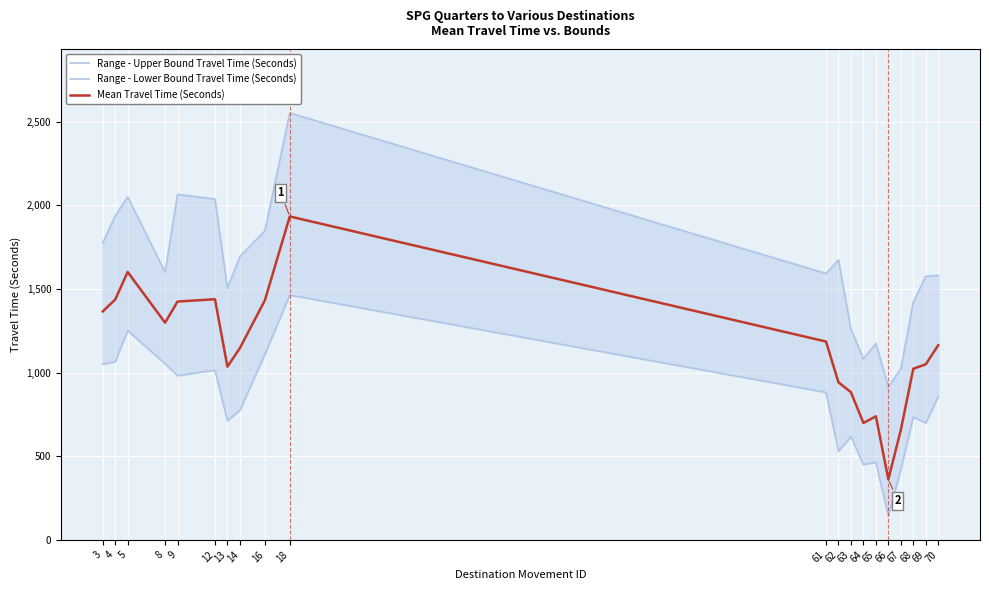

Which series changed the most between 14 and 64?

Range - Upper Bound Travel Time (Seconds)